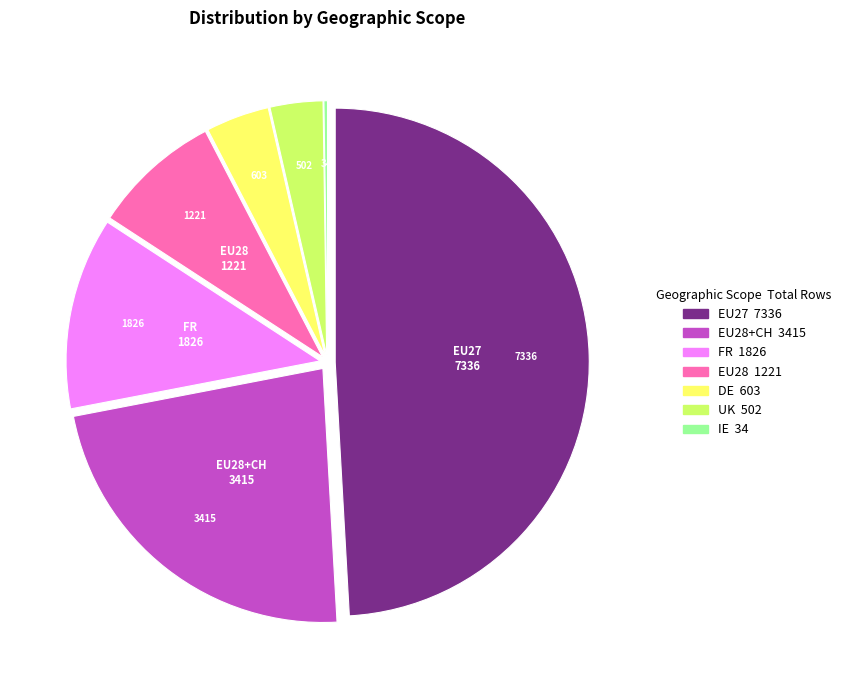

Is there a majority slice in this chart?

No